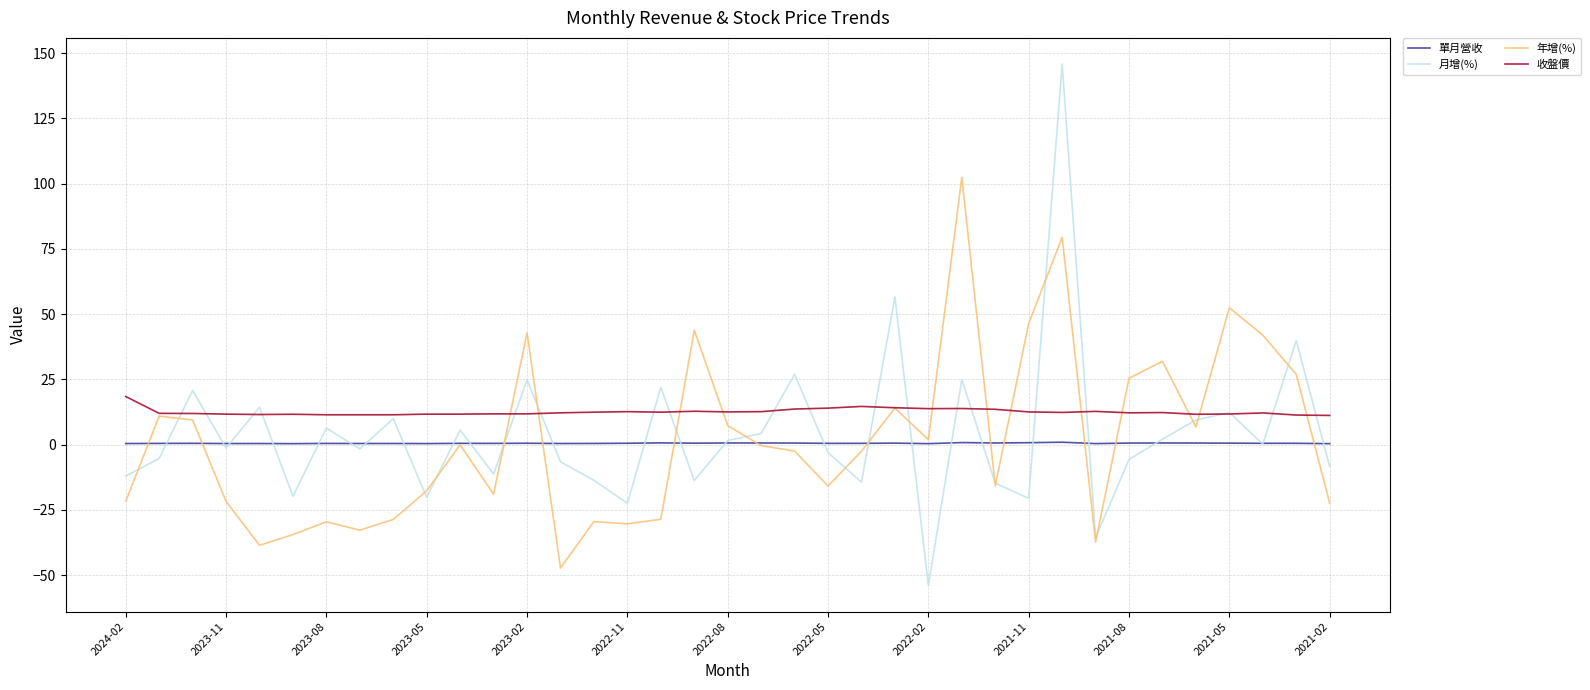

What is the maximum value for 收盤價?

18.4